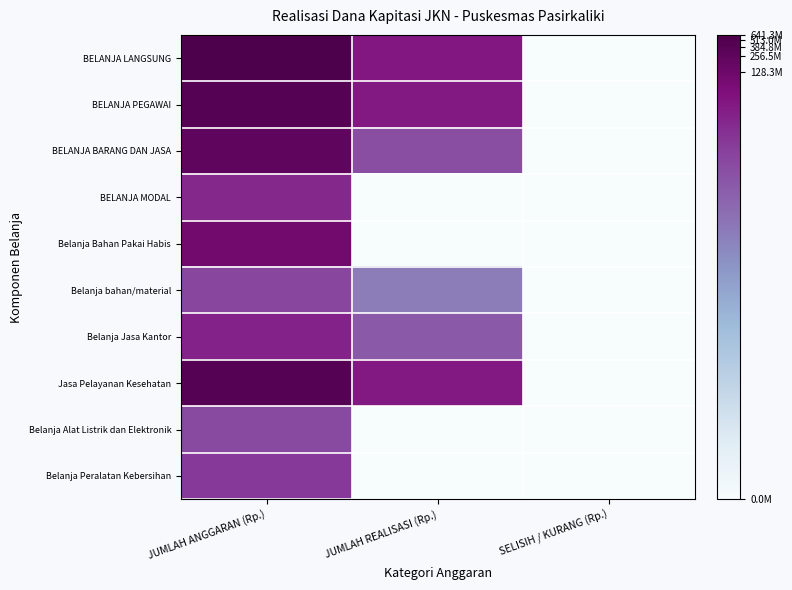

What is the difference between the highest and lowest values at JUMLAH ANGGARAN (Rp.)?

5.6